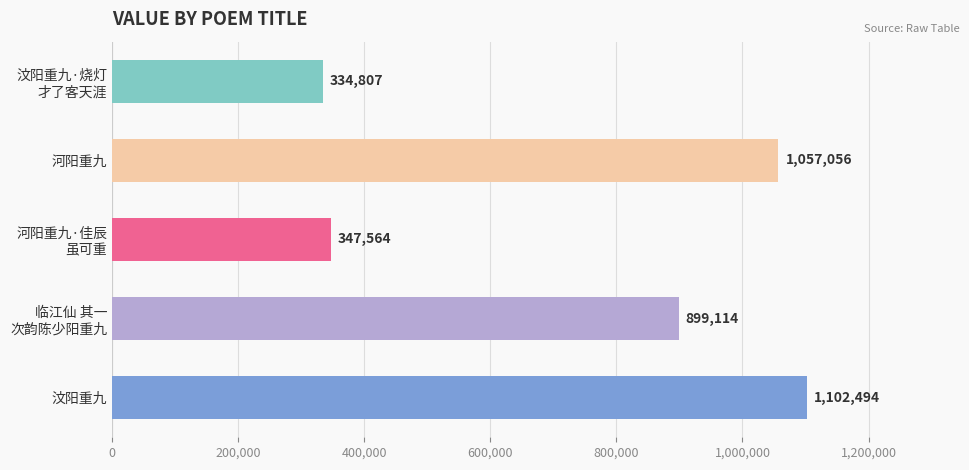

Reading bottom to top, list all the values displayed in this chart.

1102494	899114	347564	1057056	334807